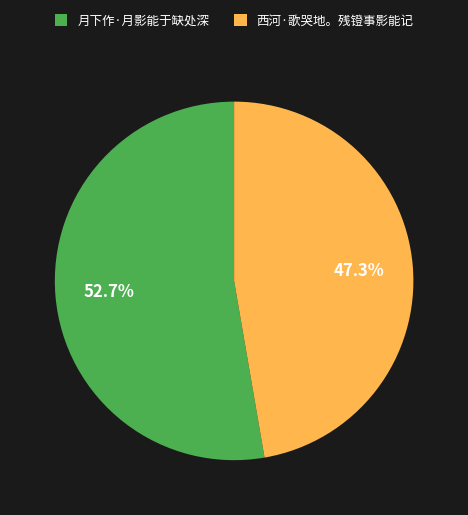

How many slices are in this pie chart?

2